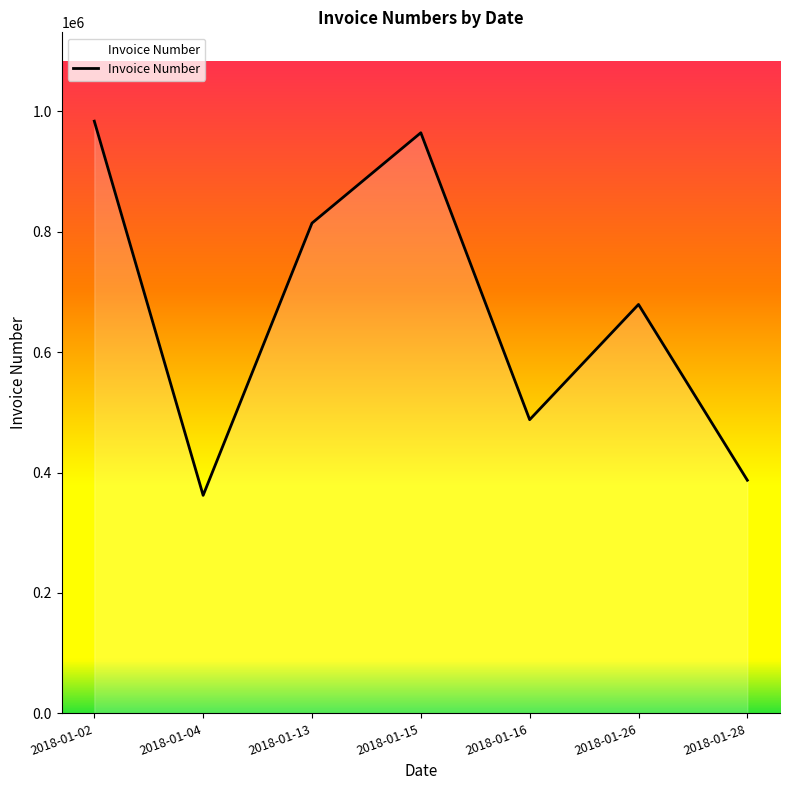

Rank the categories by value from lowest to highest.

2018-01-04, 2018-01-28, 2018-01-16, 2018-01-26, 2018-01-13, 2018-01-15, 2018-01-02